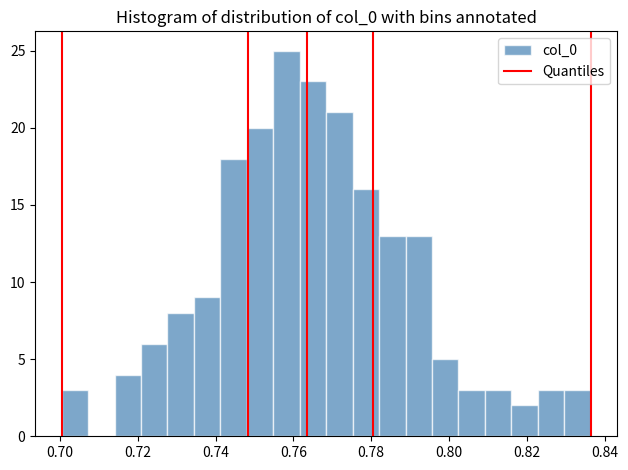

Read against the x-axis, roughly where is the centre of the tallest bar?

0.758